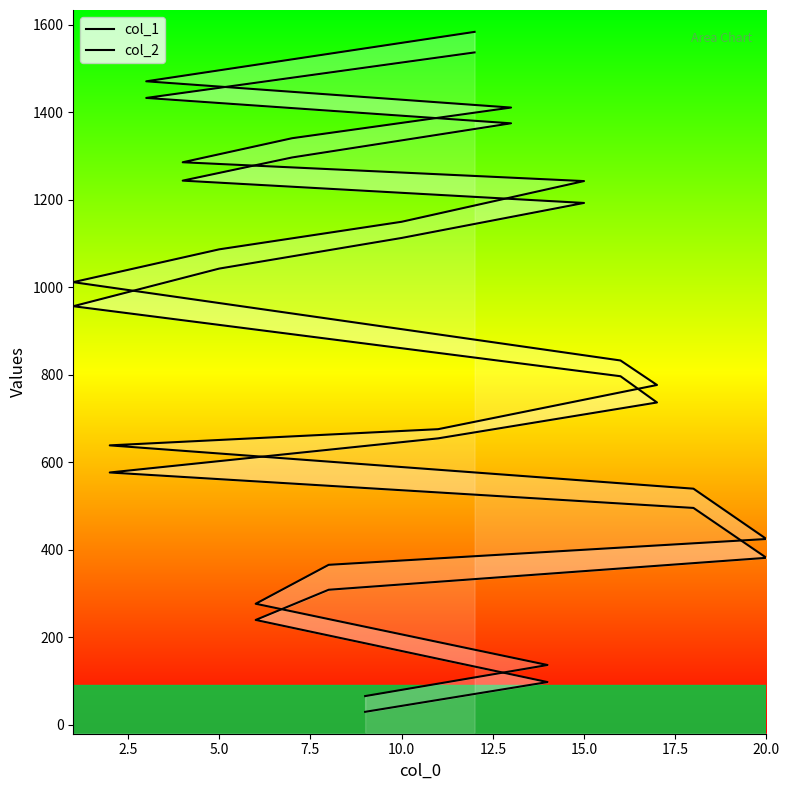

True or false: col_1 has more than 0 interior local peaks.

False